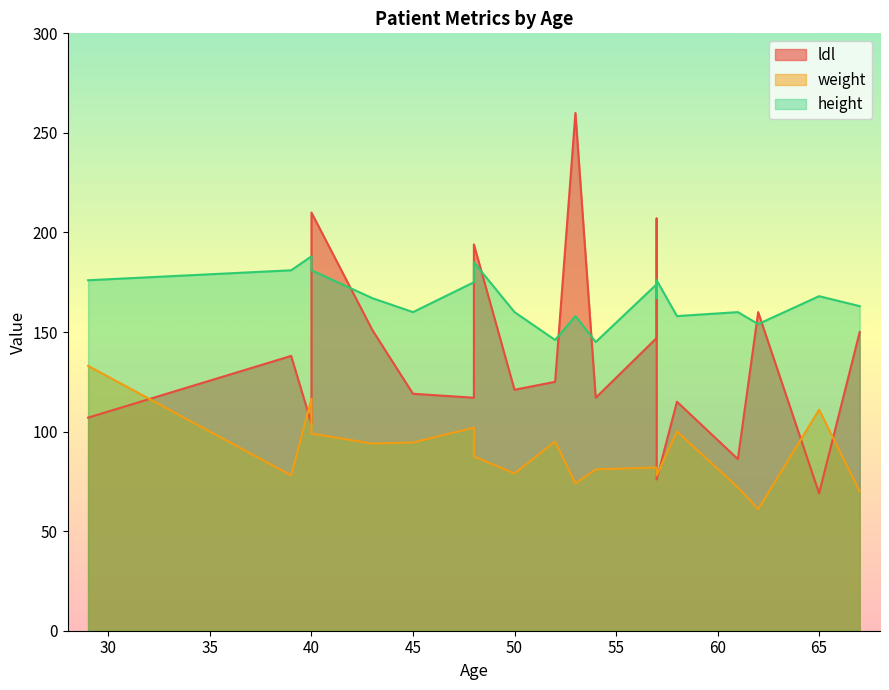

True or false: weight and height cross at least once.

False